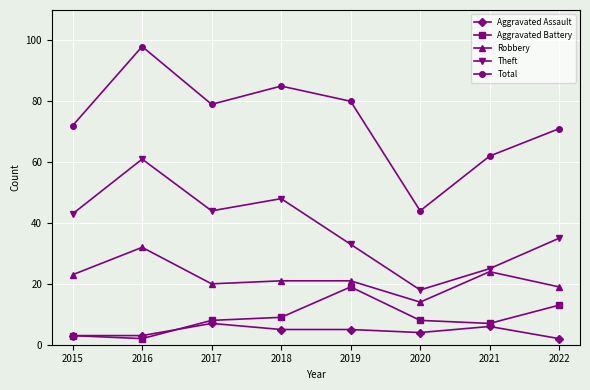

True or false: Aggravated Assault and Theft cross at least once.

False